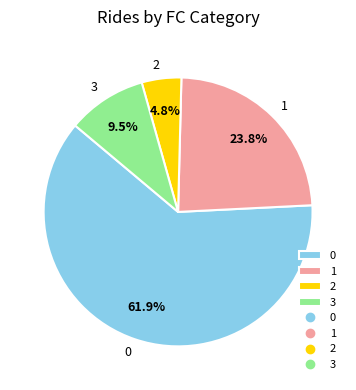

How many segments does this pie chart have?

4